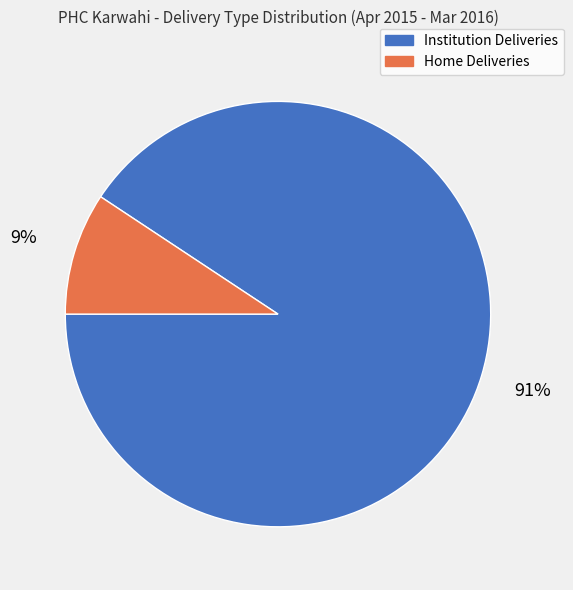

To the nearest percent, what is the average slice percentage?

50%